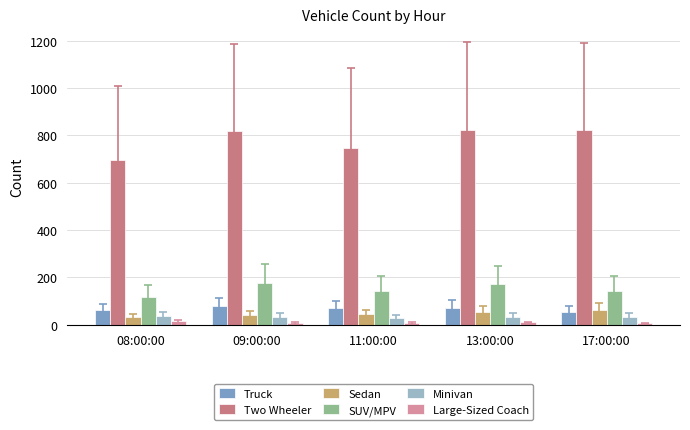

What is the difference between the maximum and minimum values in the Large-Sized Coach series?

9